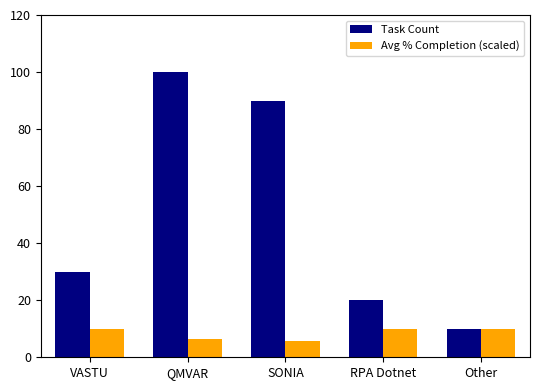

What position from the left is SONIA?

3